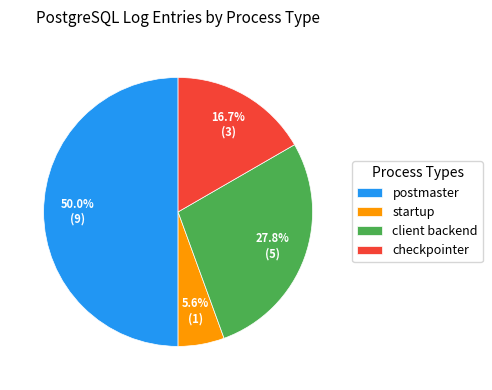

True or false: postmaster accounts for 36% of the total.

False